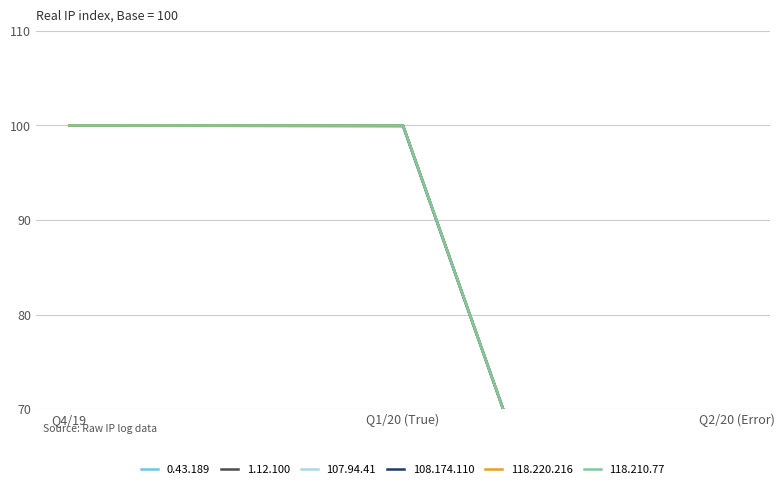

How many lines are shown in the chart?

6